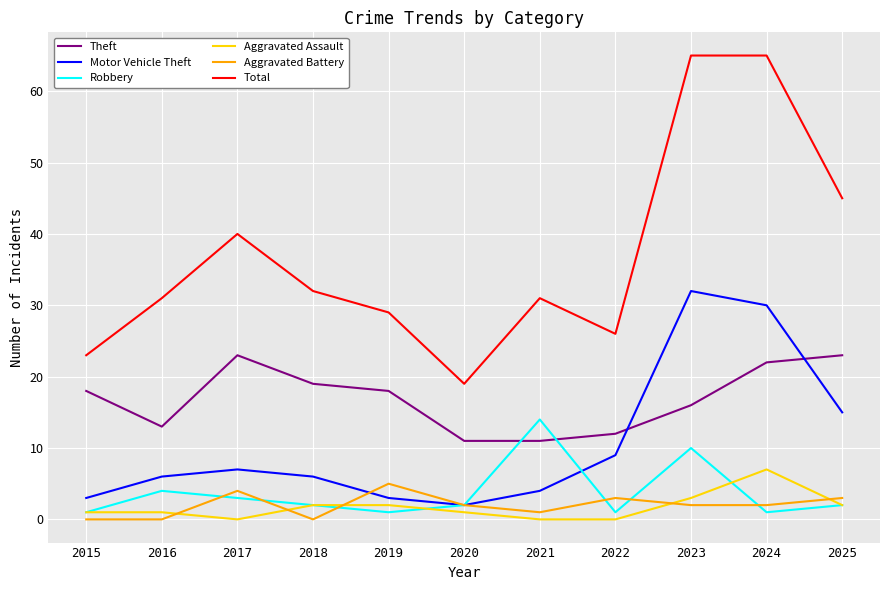

At which label does Aggravated Battery reach its peak?

2019